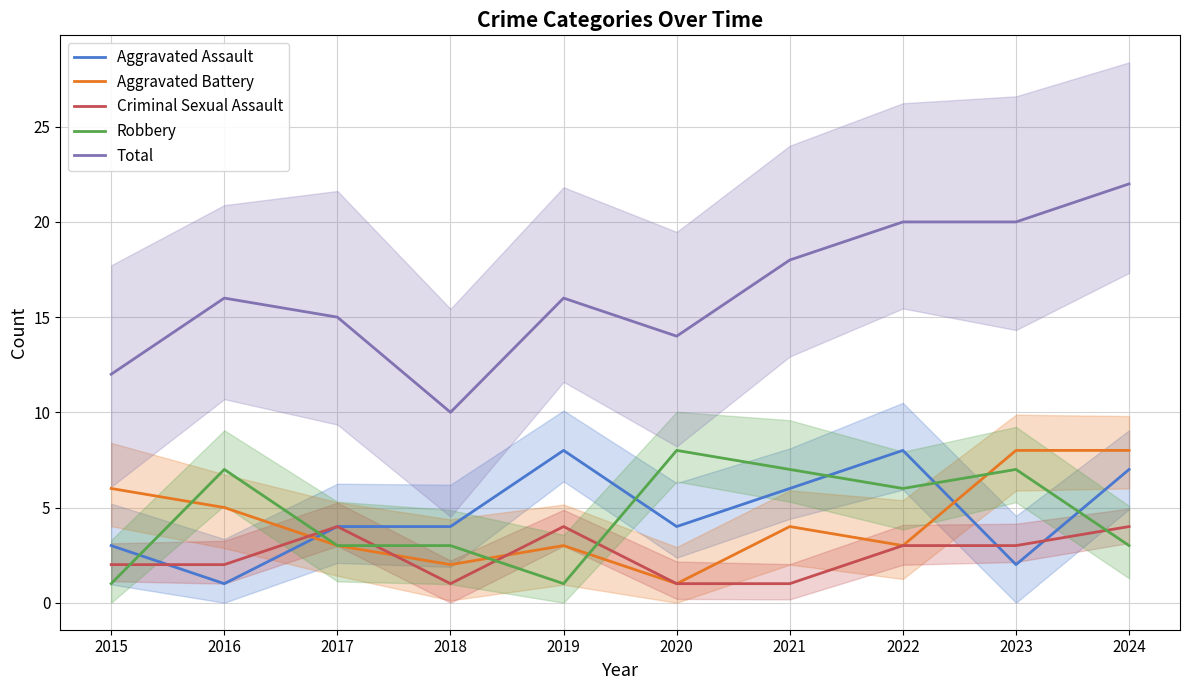

What is the average value of the Robbery series?

5